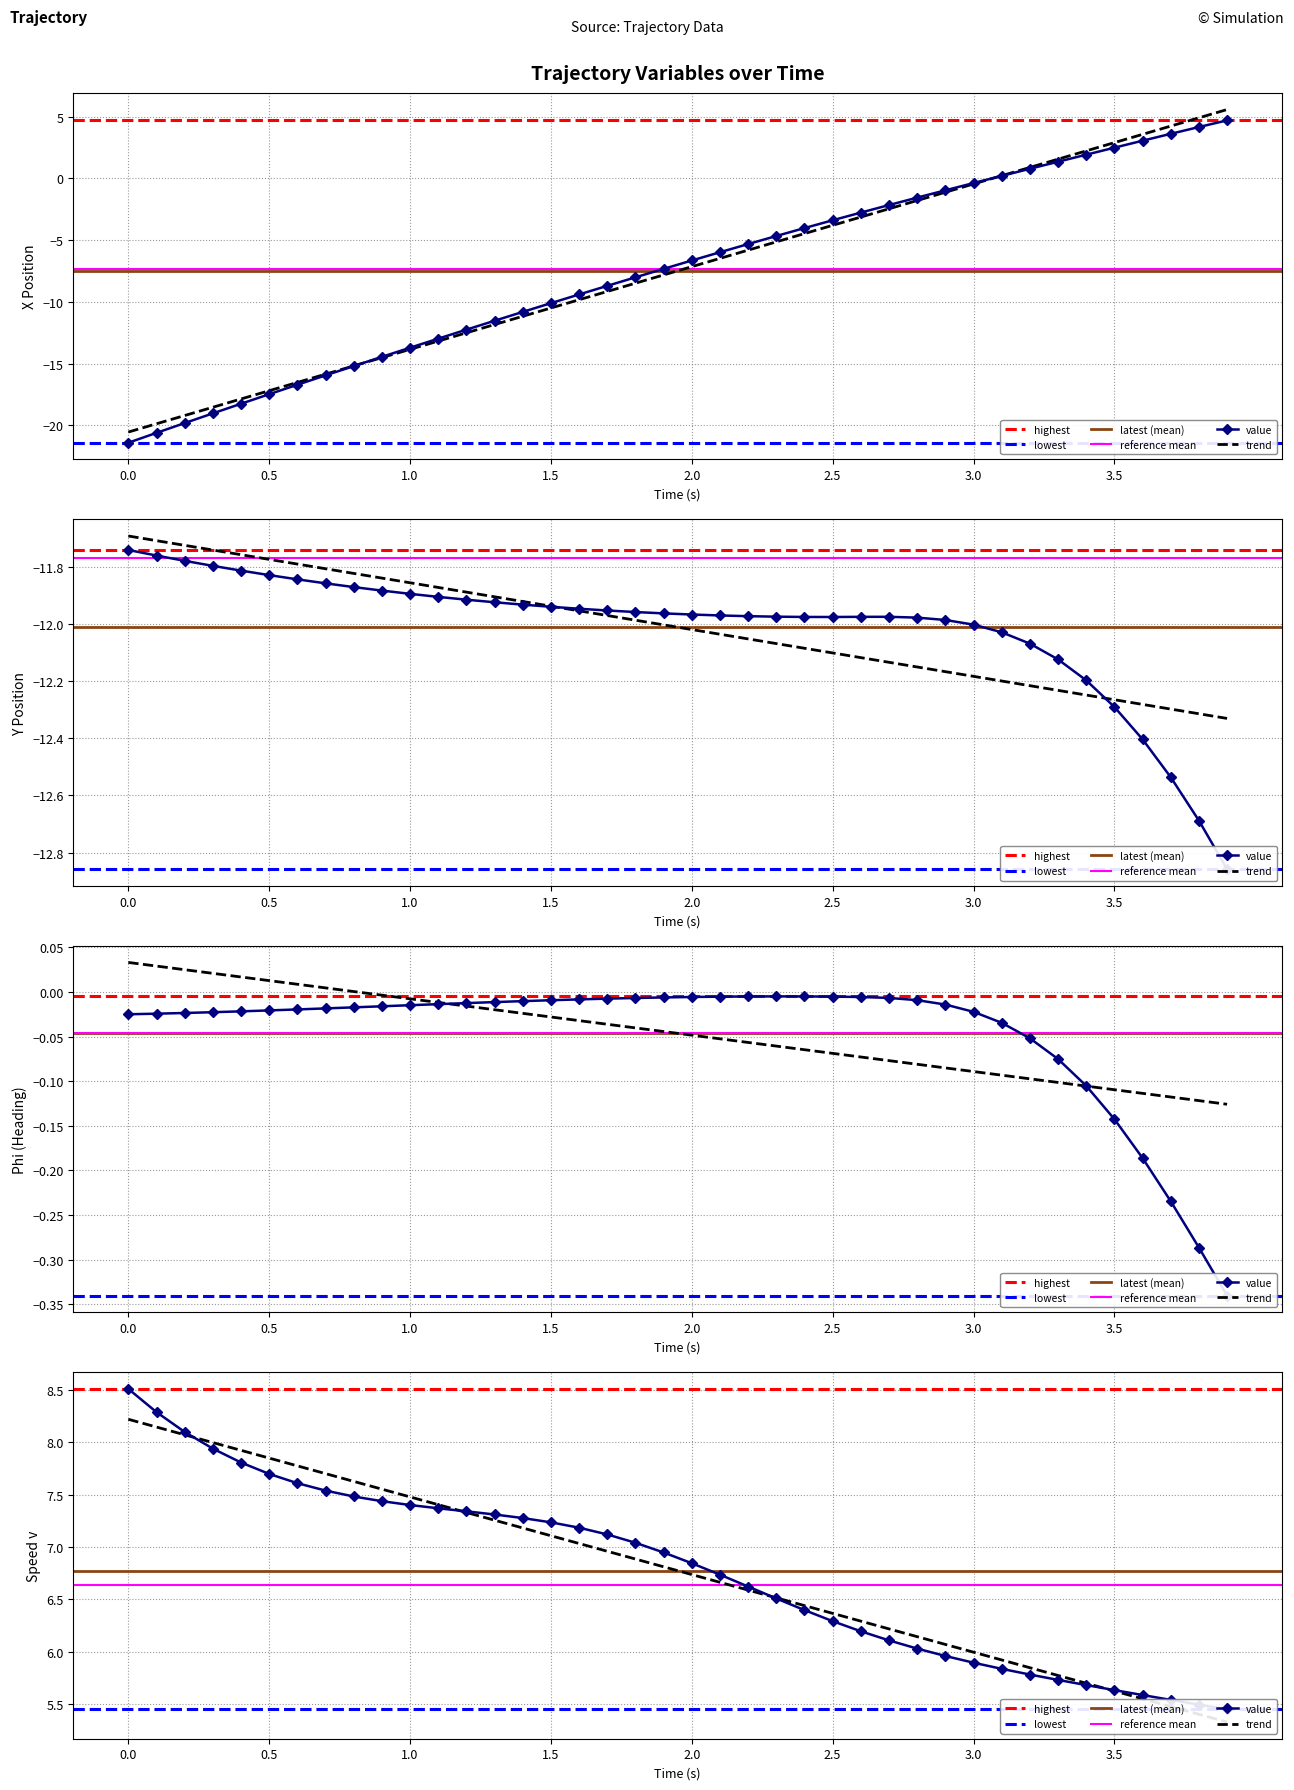

How many intersections are there between y and x?

1